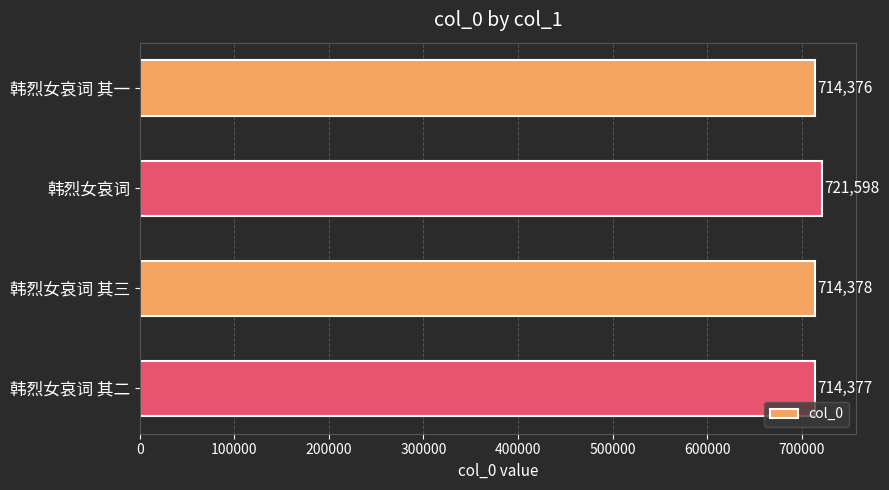

Reading top to bottom, extract all data points from this chart.

韩烈女哀词 其一=714376	韩烈女哀词=721598	韩烈女哀词 其三=714378	韩烈女哀词 其二=714377